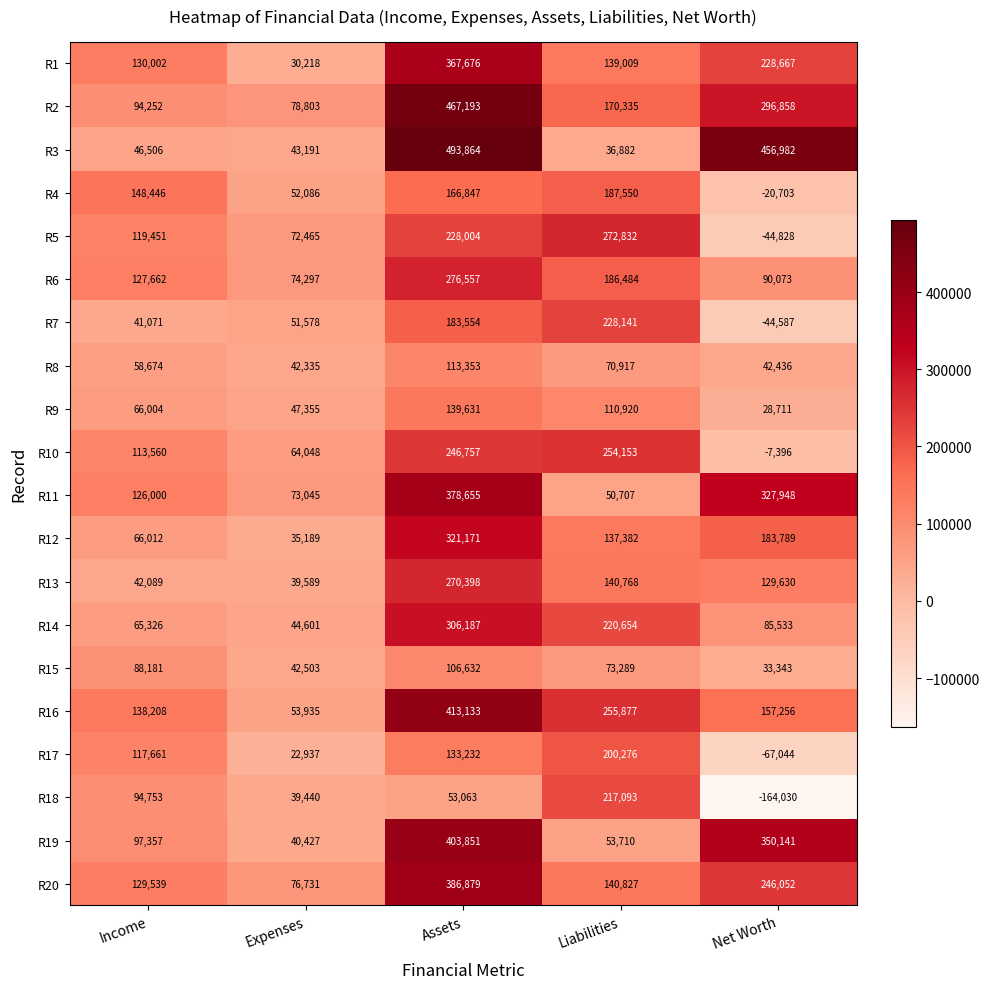

Which series has the largest total across all categories?

R2